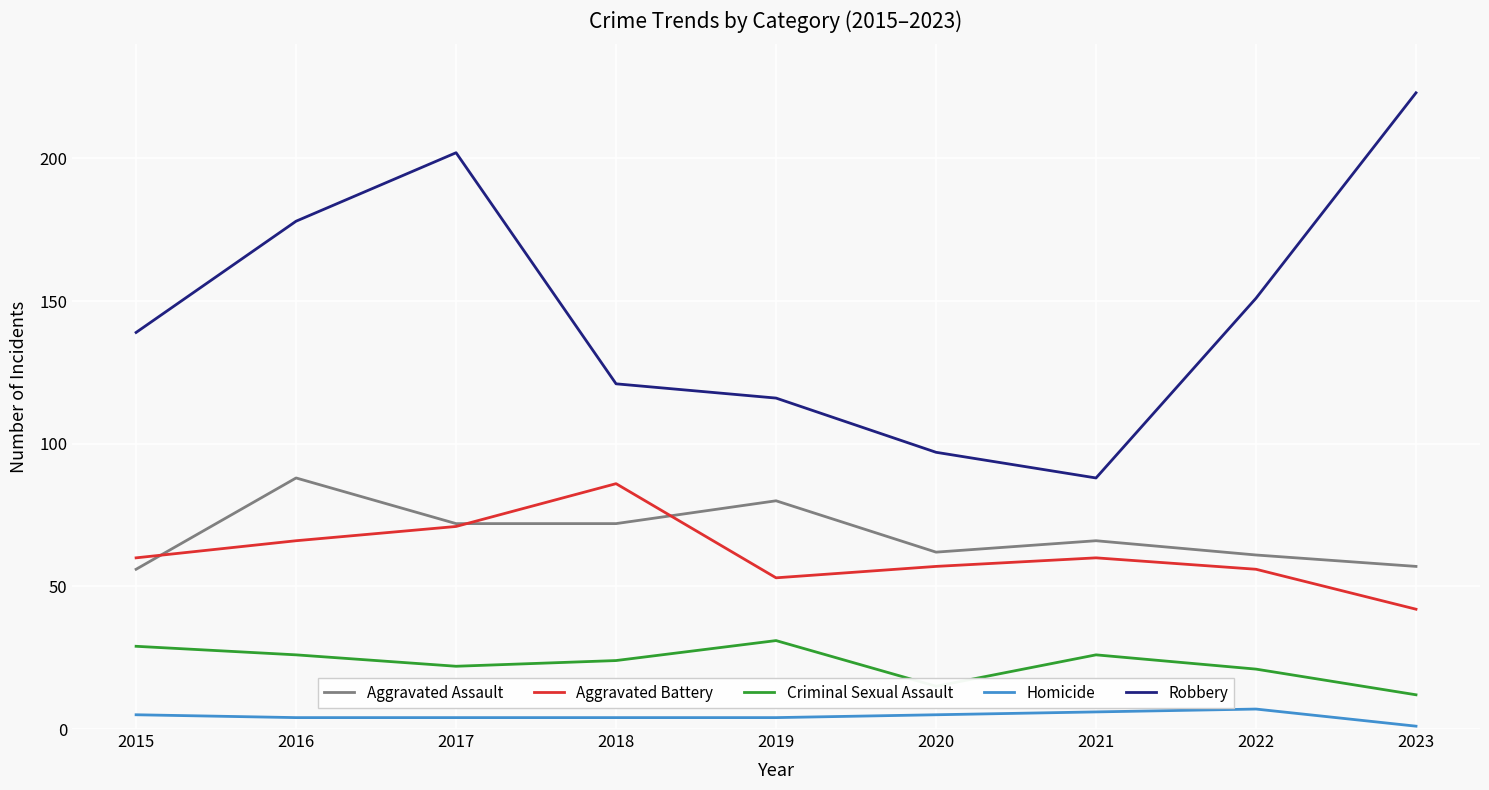

Which category has the lowest value in the Criminal Sexual Assault series?

2023